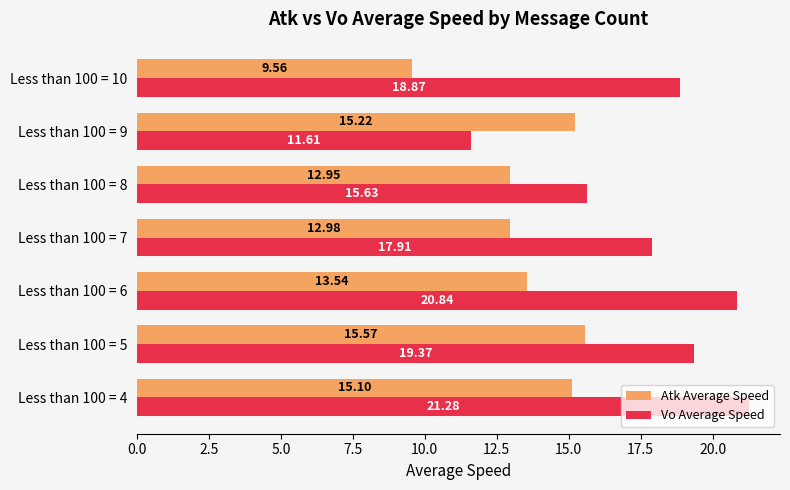

At which label does Atk Average Speed reach its peak?

Less than 100 = 5